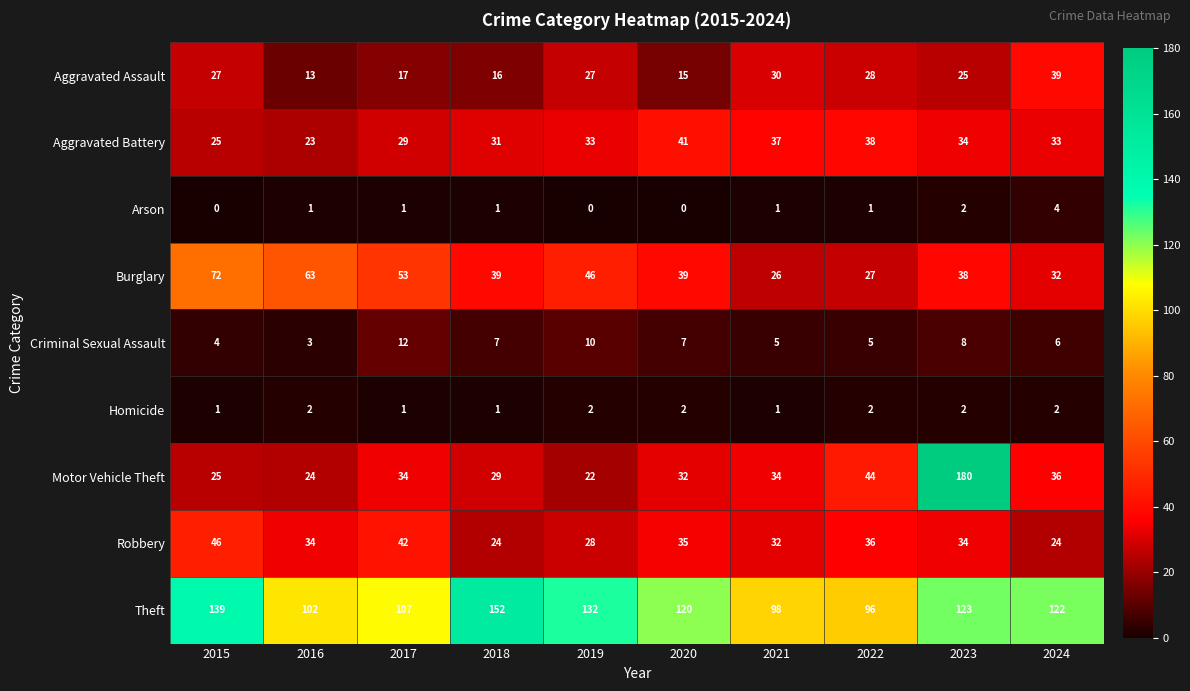

At which category is the sum across all series the highest?

2023